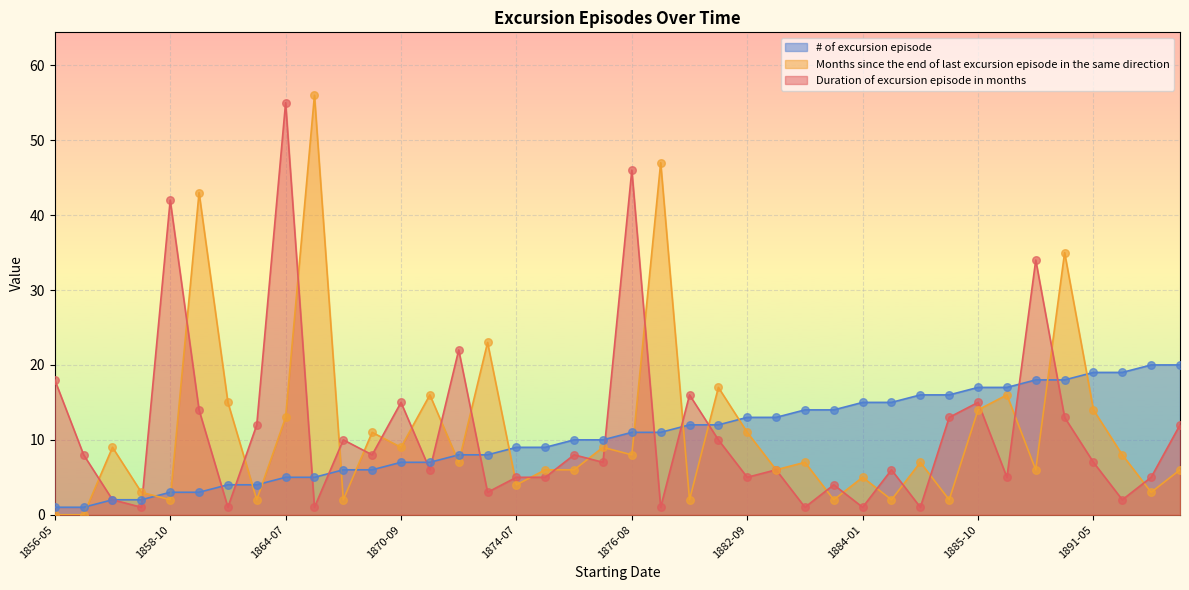

Is the value of # of excursion episode at 1891-05 greater than the value of Months since the end of last excursion episode in the same direction at 1863-07?

Yes